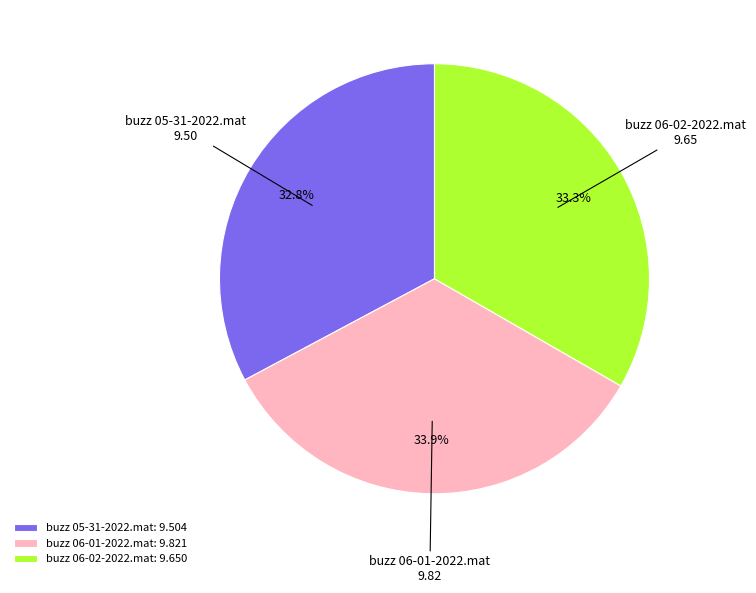

Combined, do buzz 06-01-2022.mat and buzz 06-02-2022.mat account for over 50%?

Yes